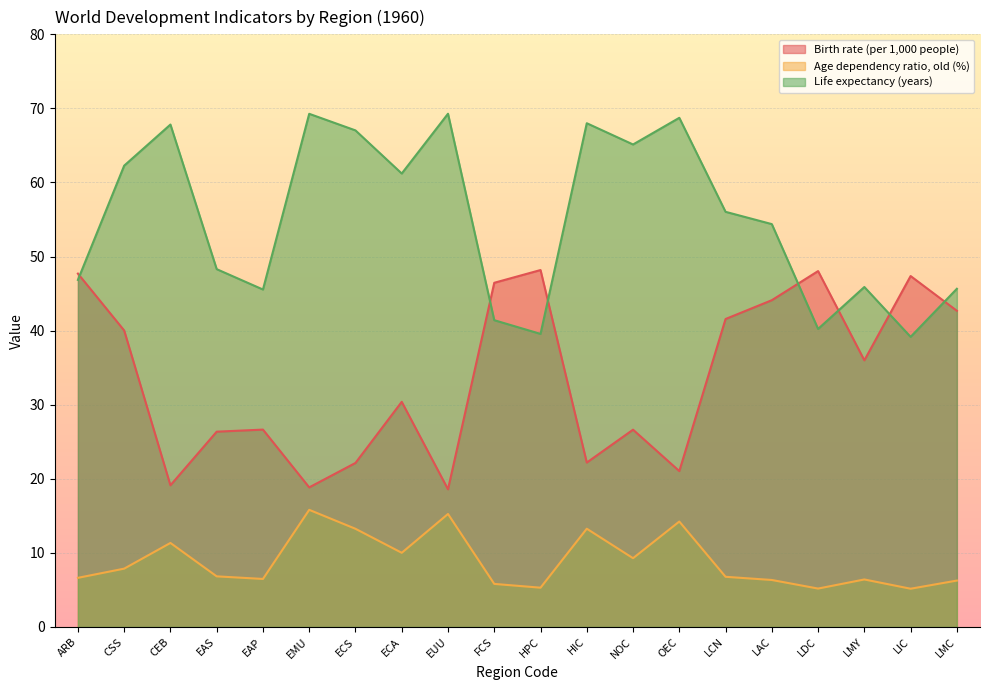

How many lines are shown in the chart?

3